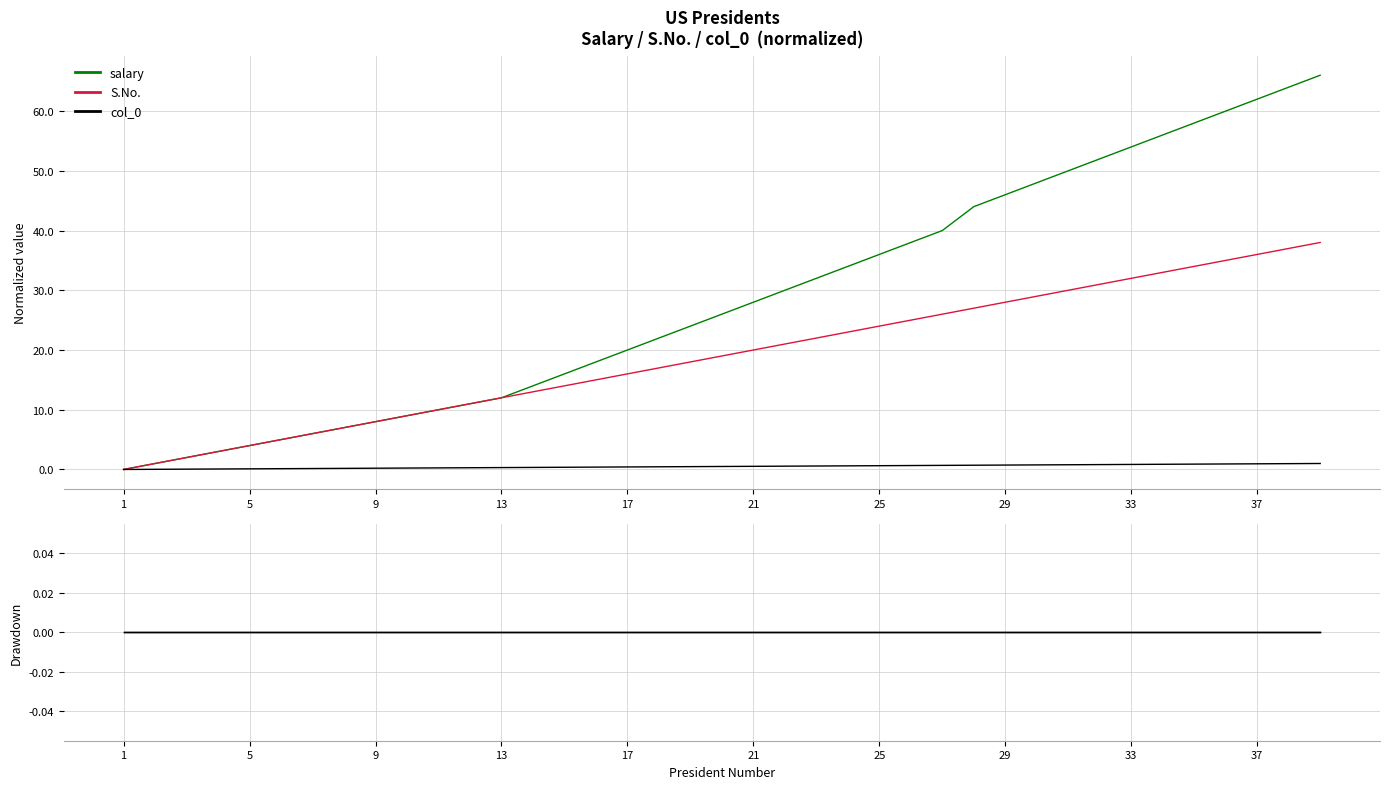

The col_0 series shows 0.4 at 29. True or false?

False